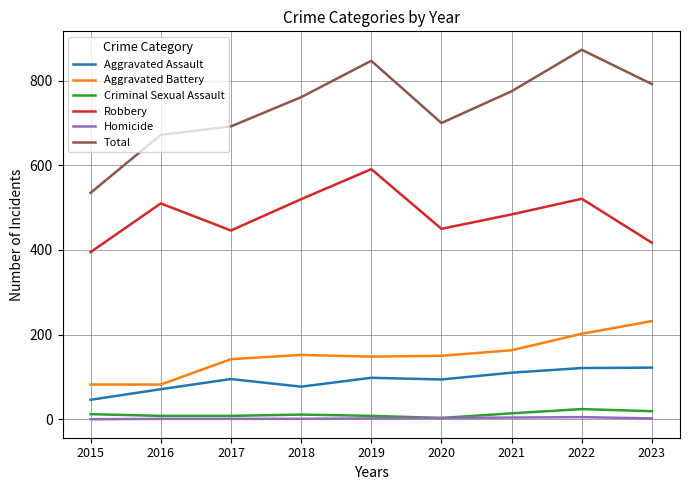

Rank the series by their maximum value, from highest to lowest.

Total, Robbery, Aggravated Battery, Aggravated Assault, Criminal Sexual Assault, Homicide